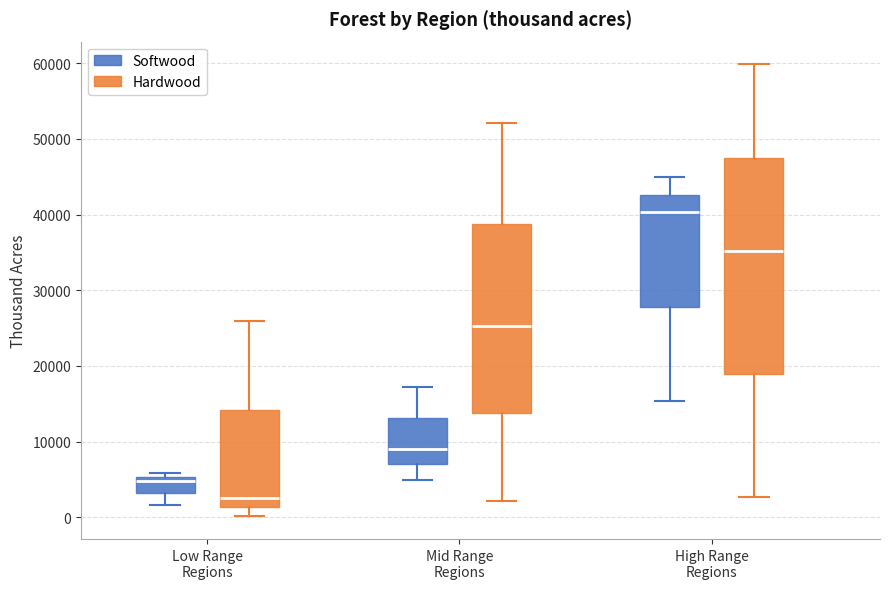

Which box's median line is the lowest?

Low Range Regions (Hardwood)